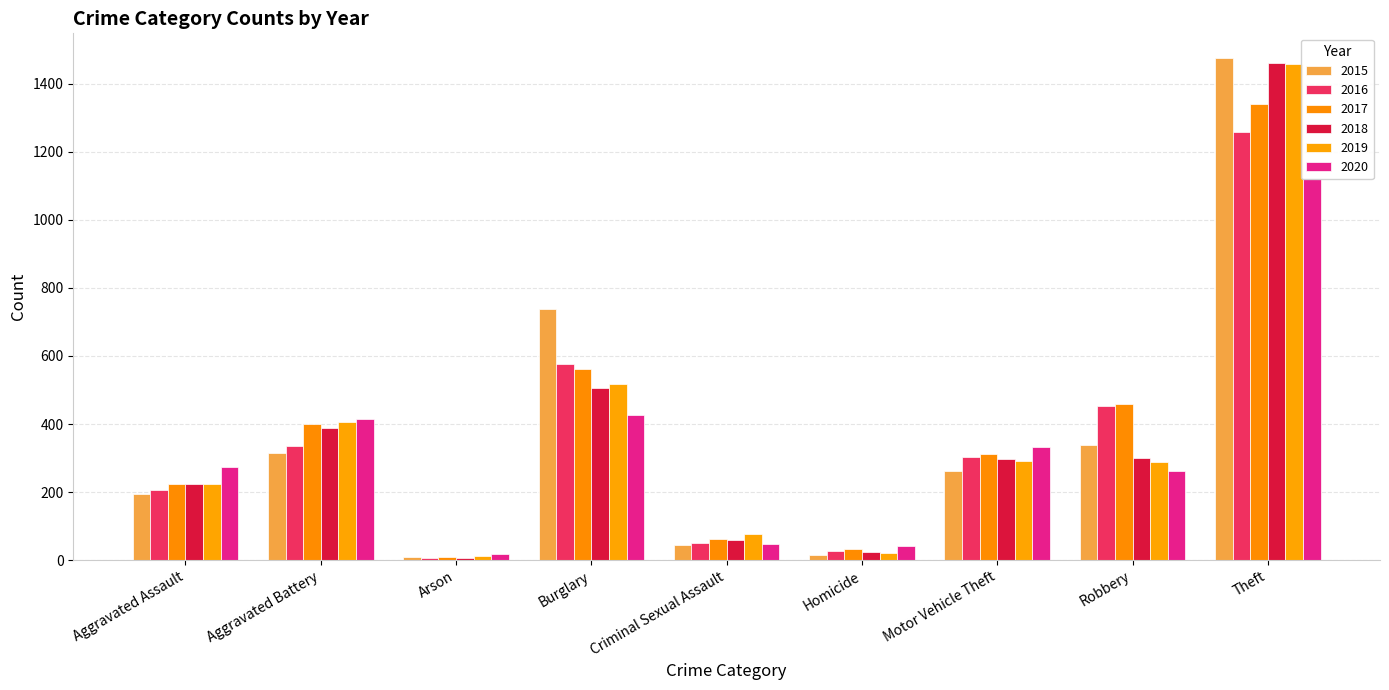

Count the number of data series in this chart.

6